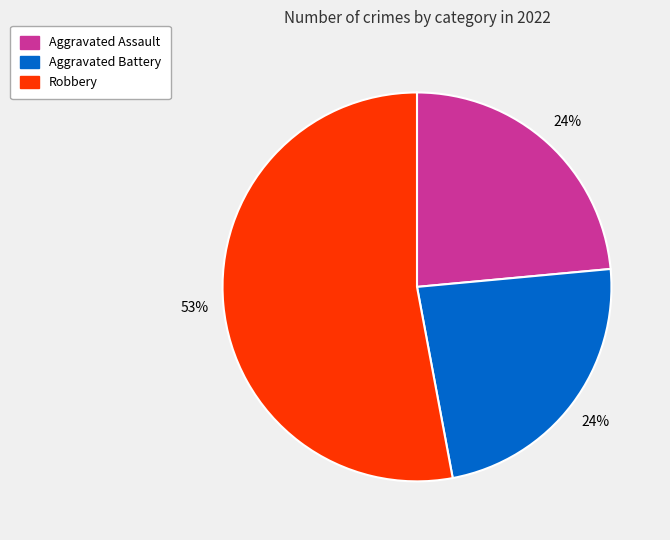

Is there a majority slice in this chart?

Yes